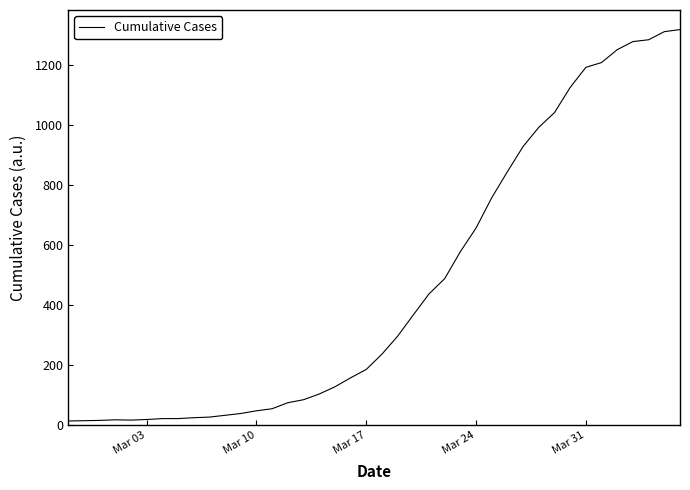

What is the greatest value displayed?

1319